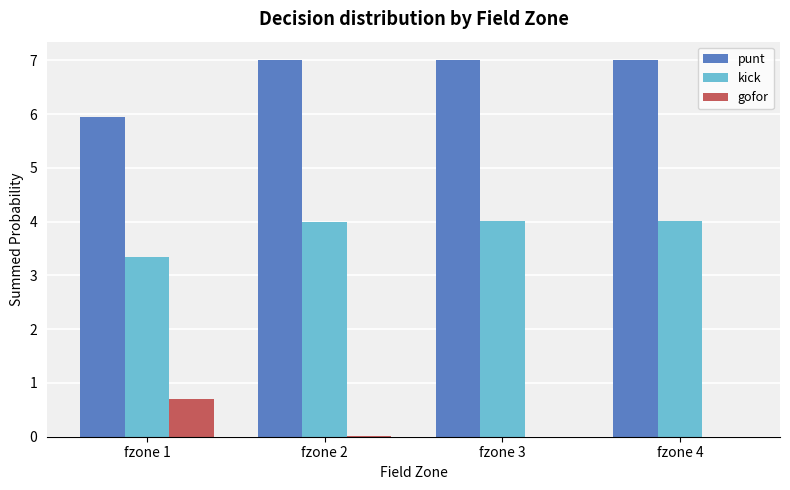

What is the approximate value of punt at fzone 1?

5.9